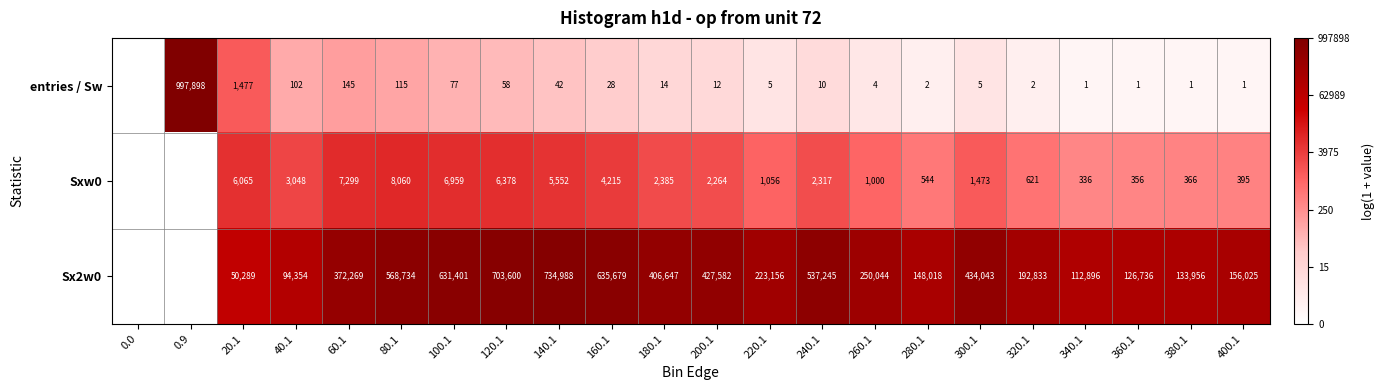

Rank the series at 240.1 from highest to lowest value.

Sx2w0, Sxw0, entries / Sw